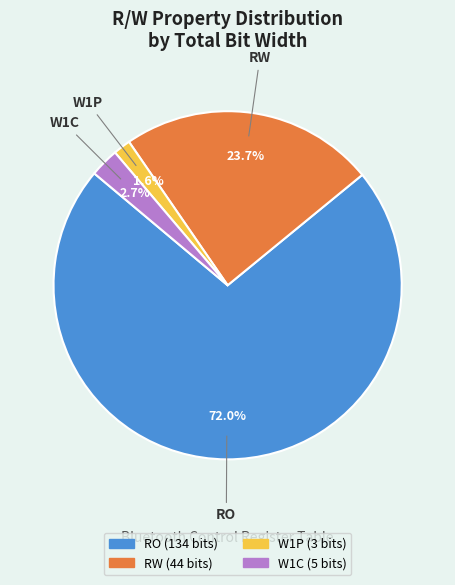

Which slice is the largest?

RO